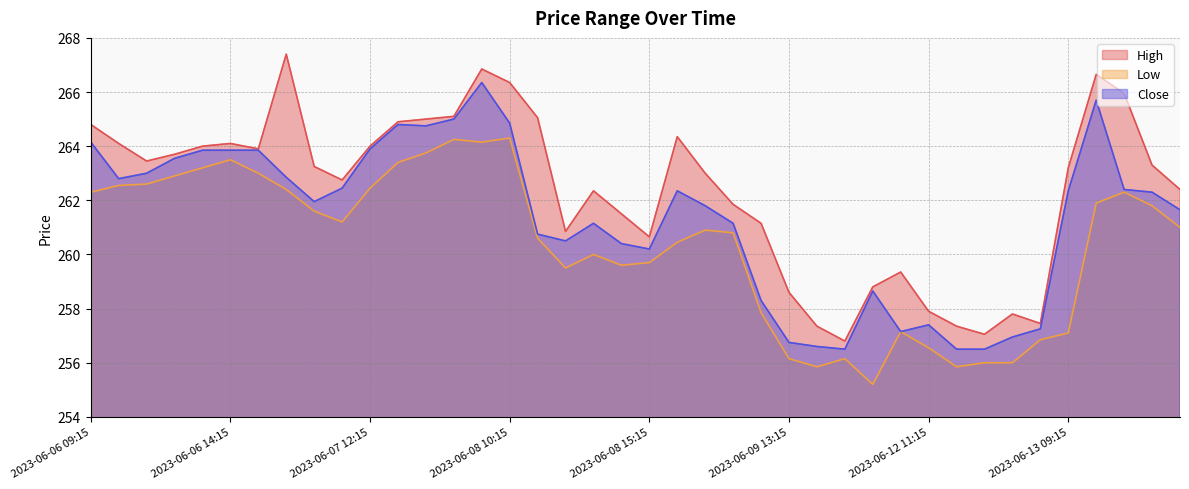

What is the sum of the Low values at 2023-06-06 09:15 and 2023-06-13 10:15?

524.2